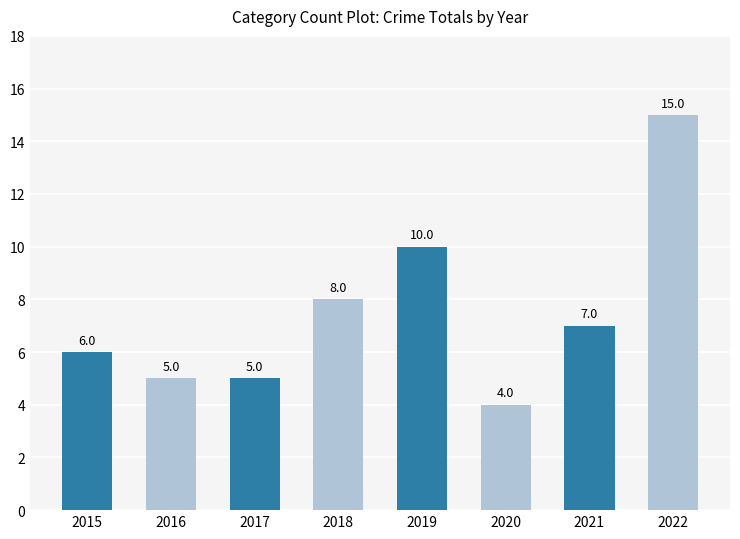

Are the bars horizontal?

No